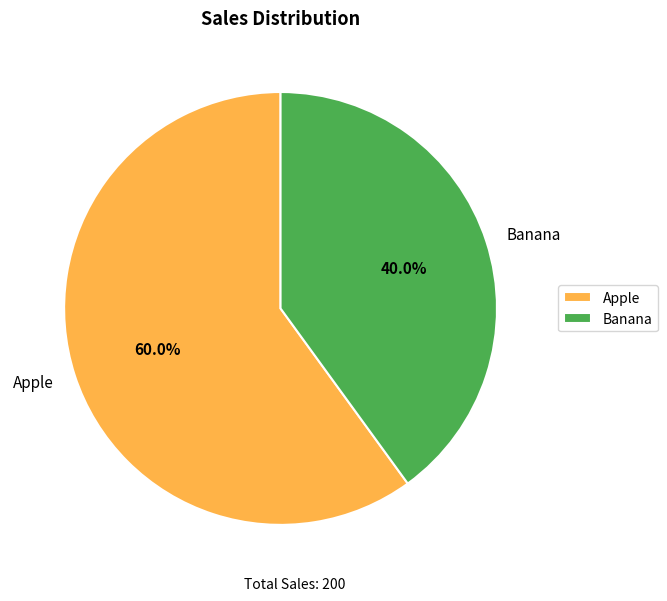

Which category has the biggest portion of the pie?

Apple